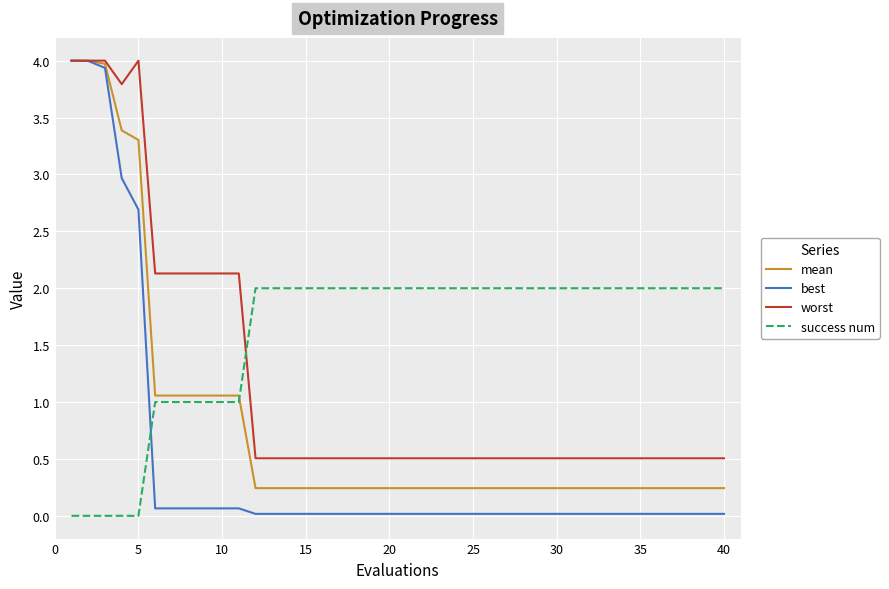

What is the highest value of the worst series?

4.0